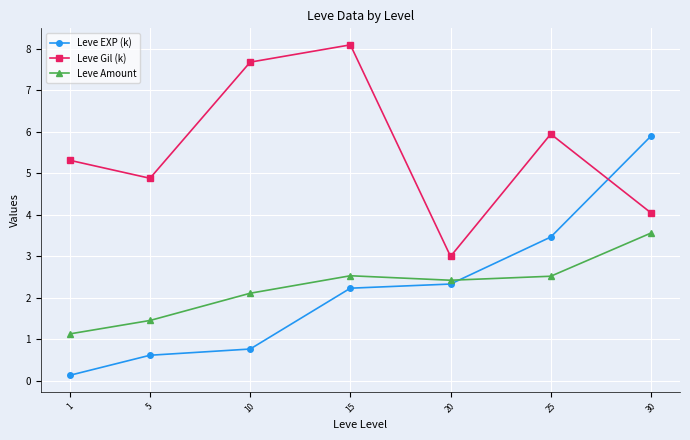

Which series changed the most between 1 and 15?

Leve Gil (k)